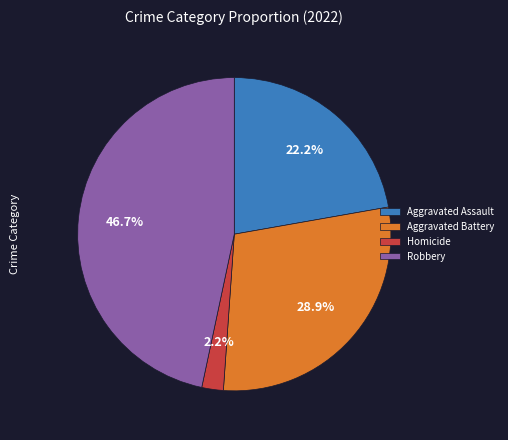

Is there any slice that represents more than half of the pie?

No